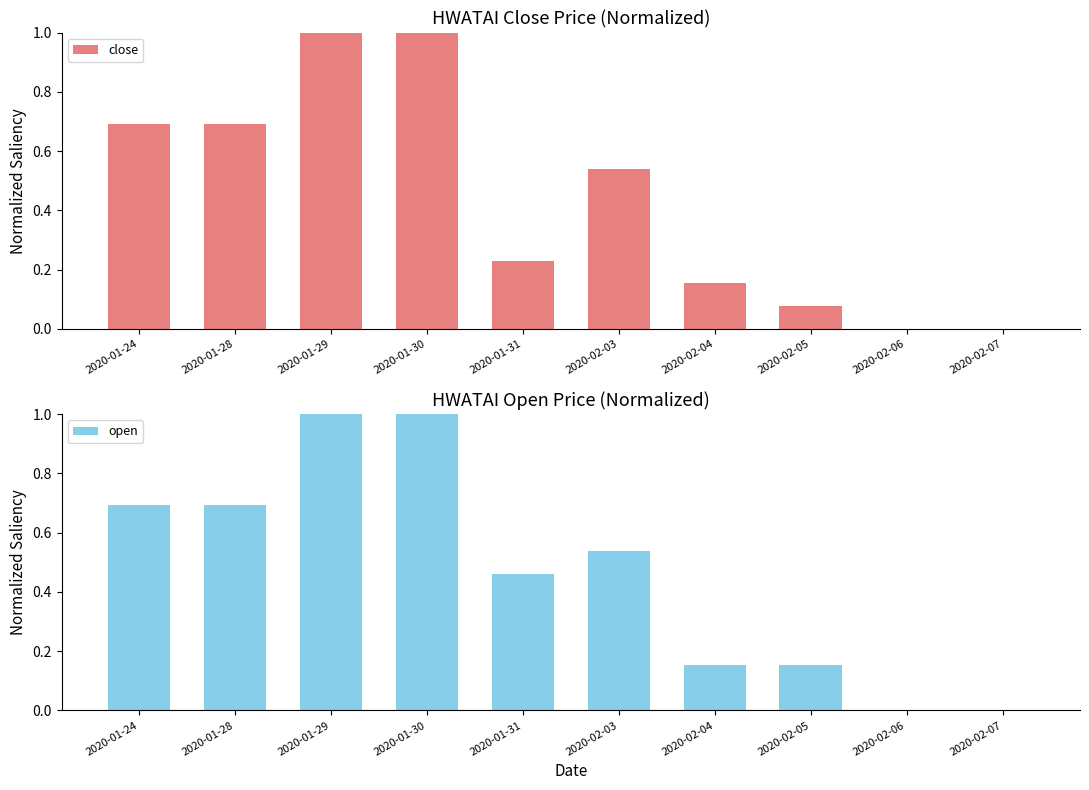

Rank the categories by close value from lowest to highest.

2020-02-06, 2020-02-07, 2020-02-05, 2020-02-04, 2020-01-31, 2020-02-03, 2020-01-24, 2020-01-28, 2020-01-29, 2020-01-30